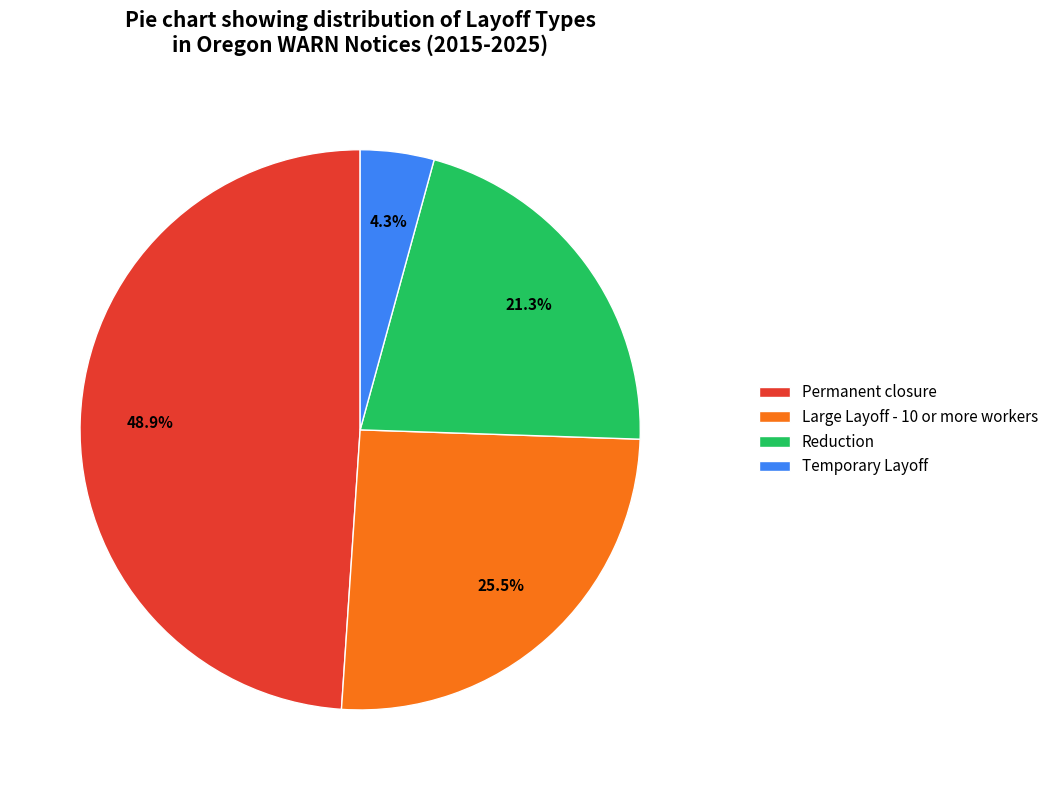

Count the number of slices in the pie.

4